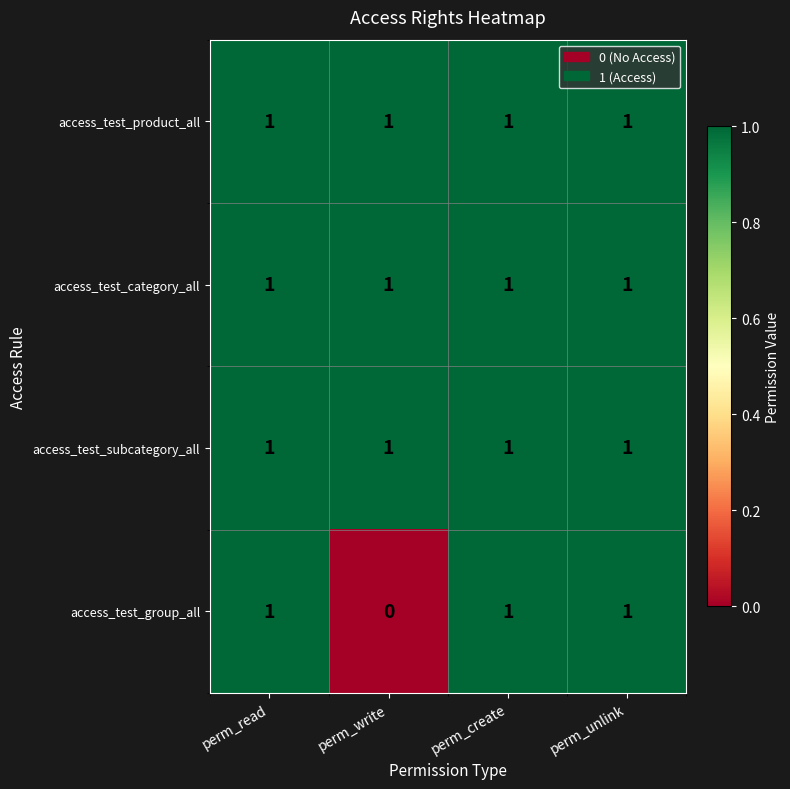

At how many categories does at least one series exceed 0?

4